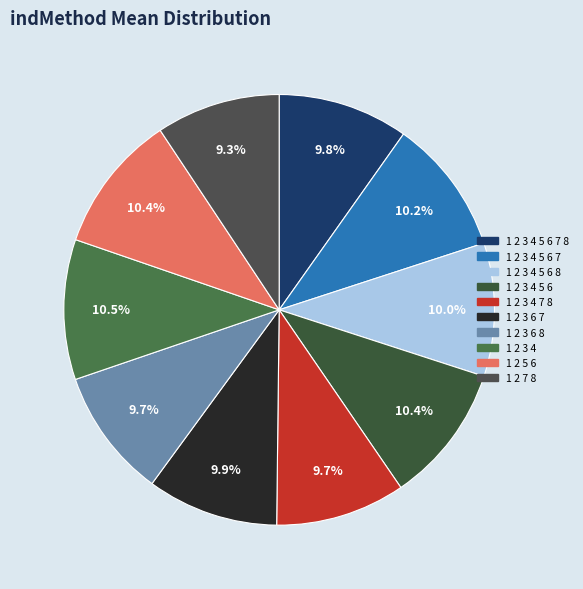

To the nearest percent, what is the difference between the largest and smallest slice percentages?

1%